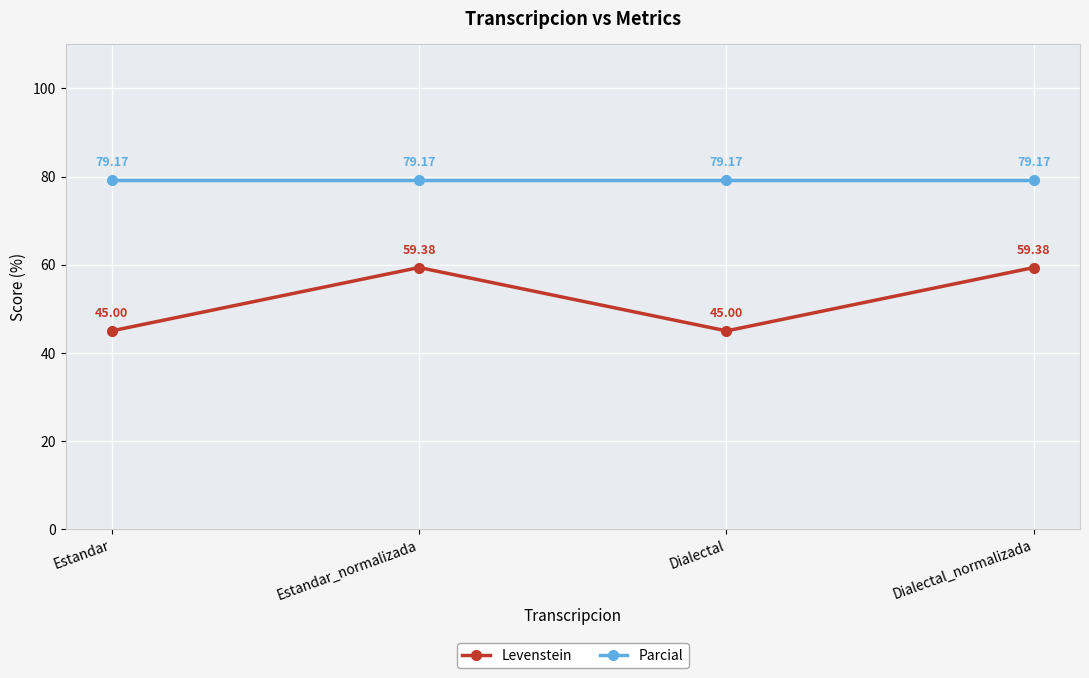

What position from the right is Estandar?

4